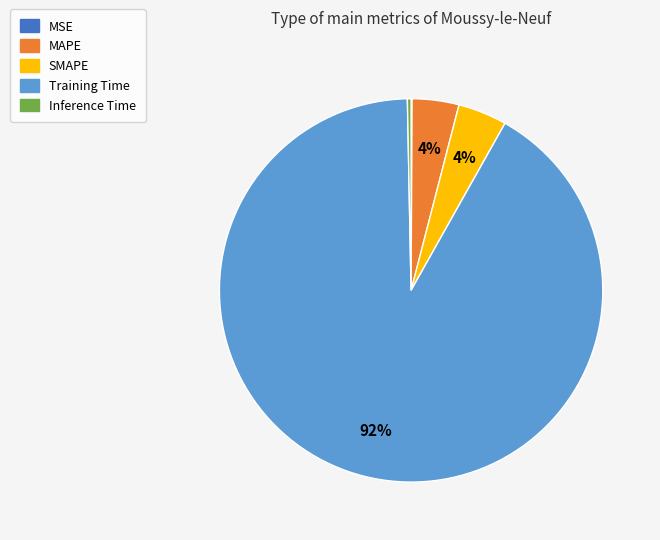

Is the sum of MAPE and Training Time greater than half?

Yes